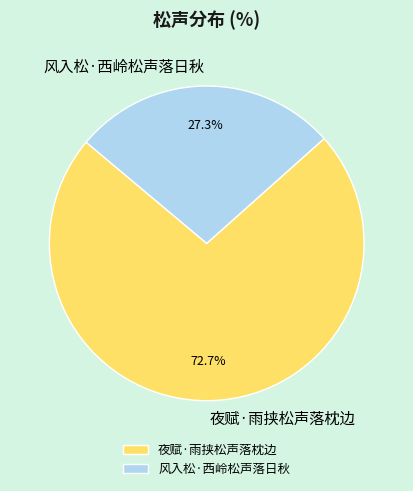

Is there any slice that represents more than half of the pie?

Yes